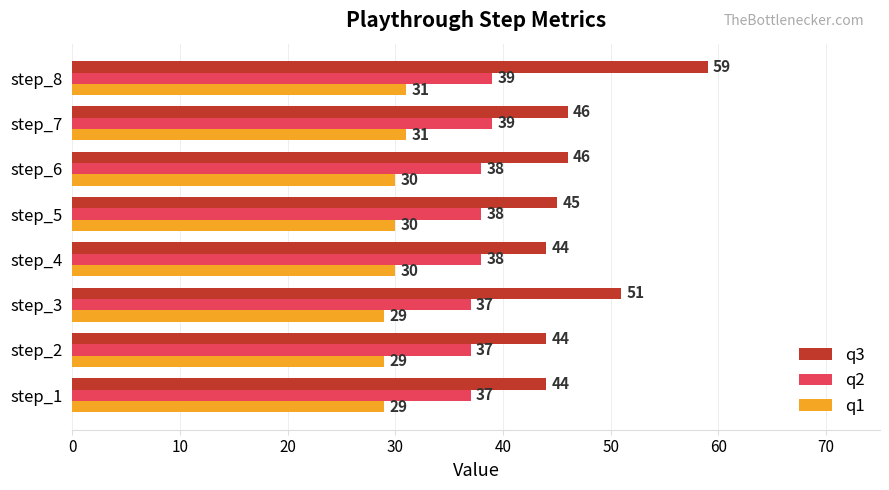

Between step_1 and step_6, which series saw the biggest shift?

q3